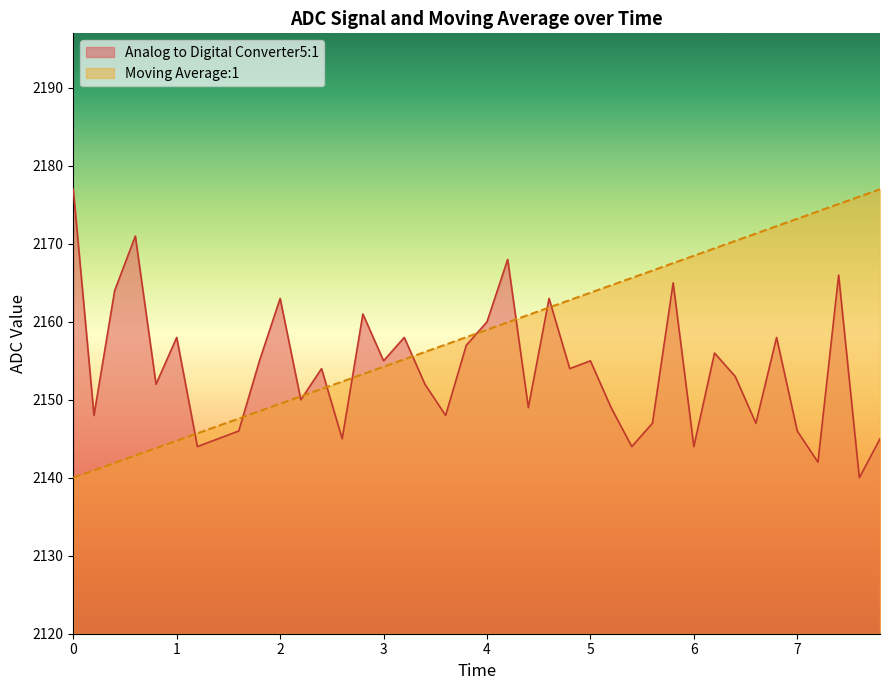

Which series has the largest total across all categories?

Moving Average:1